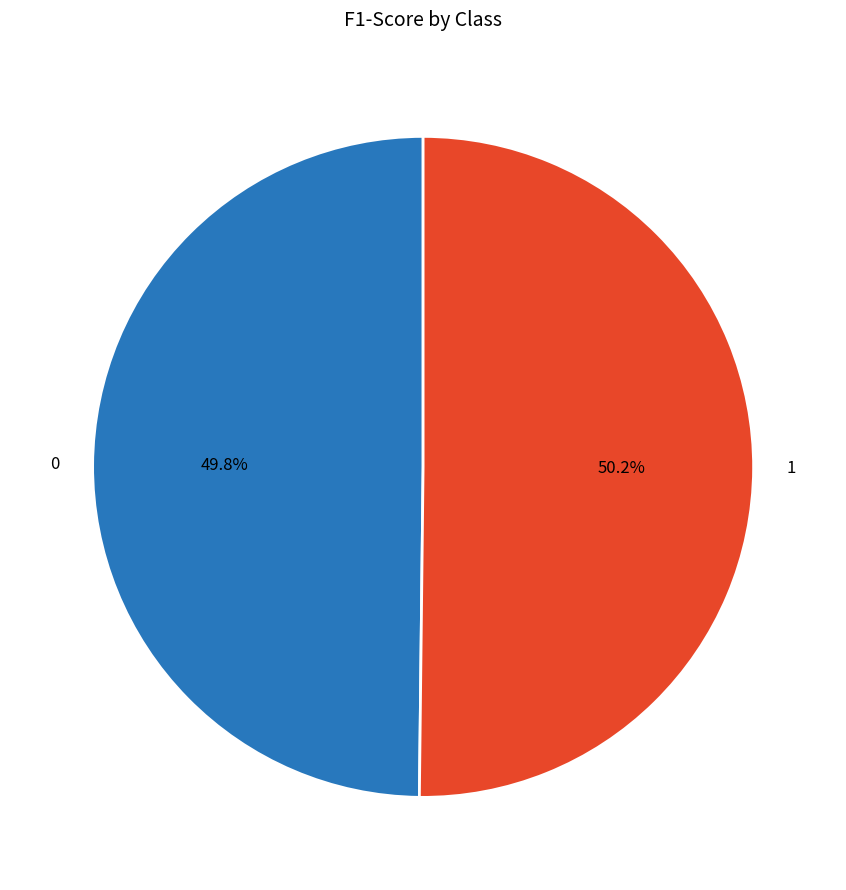

How many slices are in this pie chart?

2